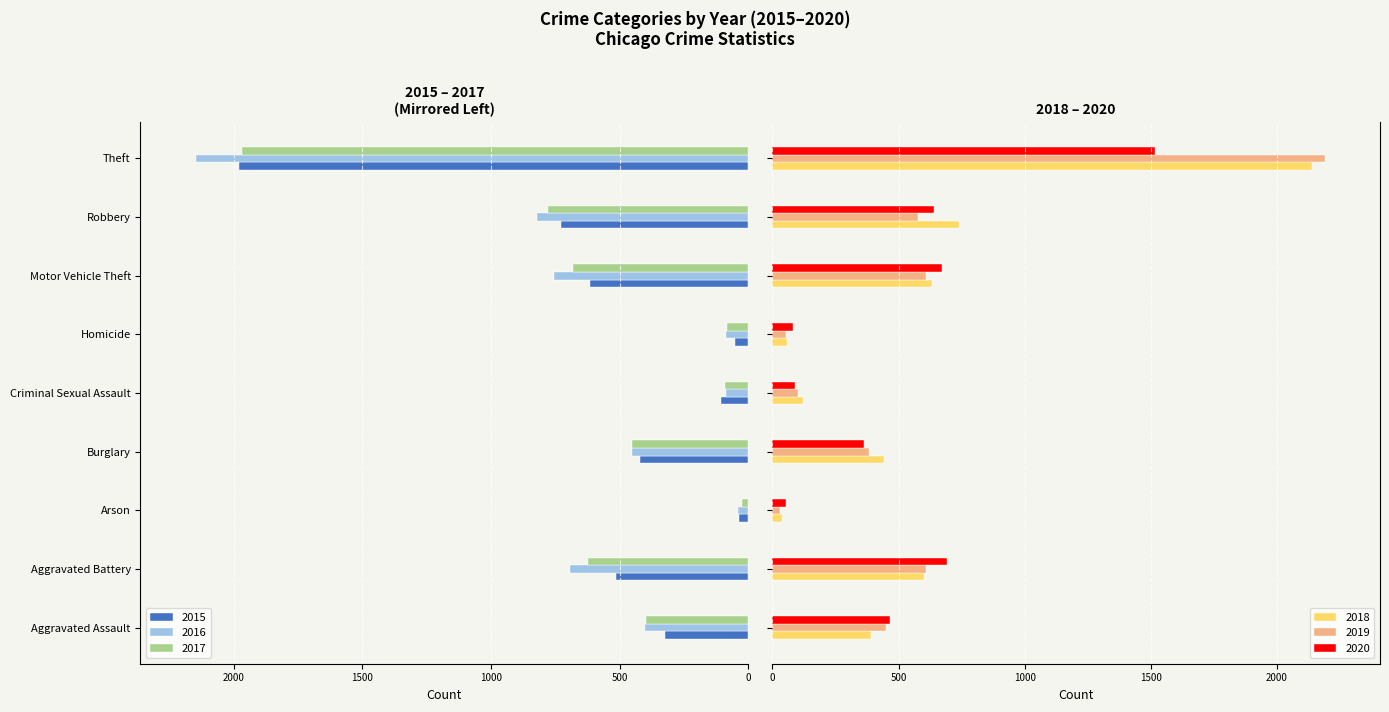

The value of 2015 at Homicide is -84. True or false?

False